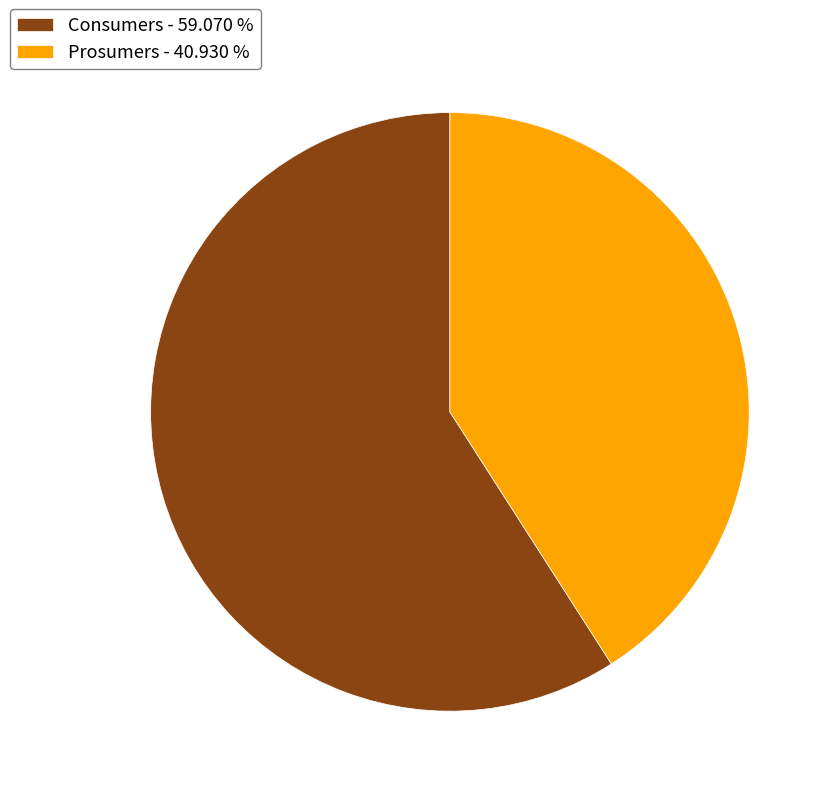

Is Consumers the majority of the pie?

Yes